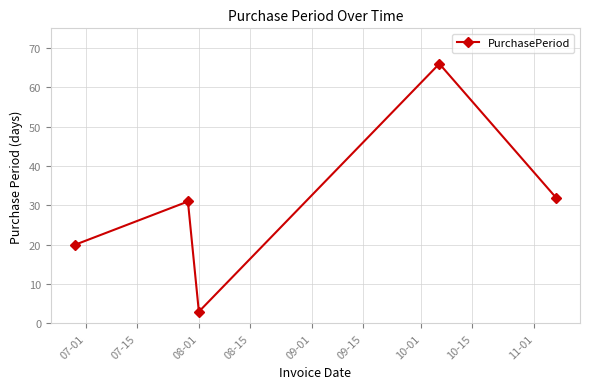

What is the value of the 1st point from the left?

20